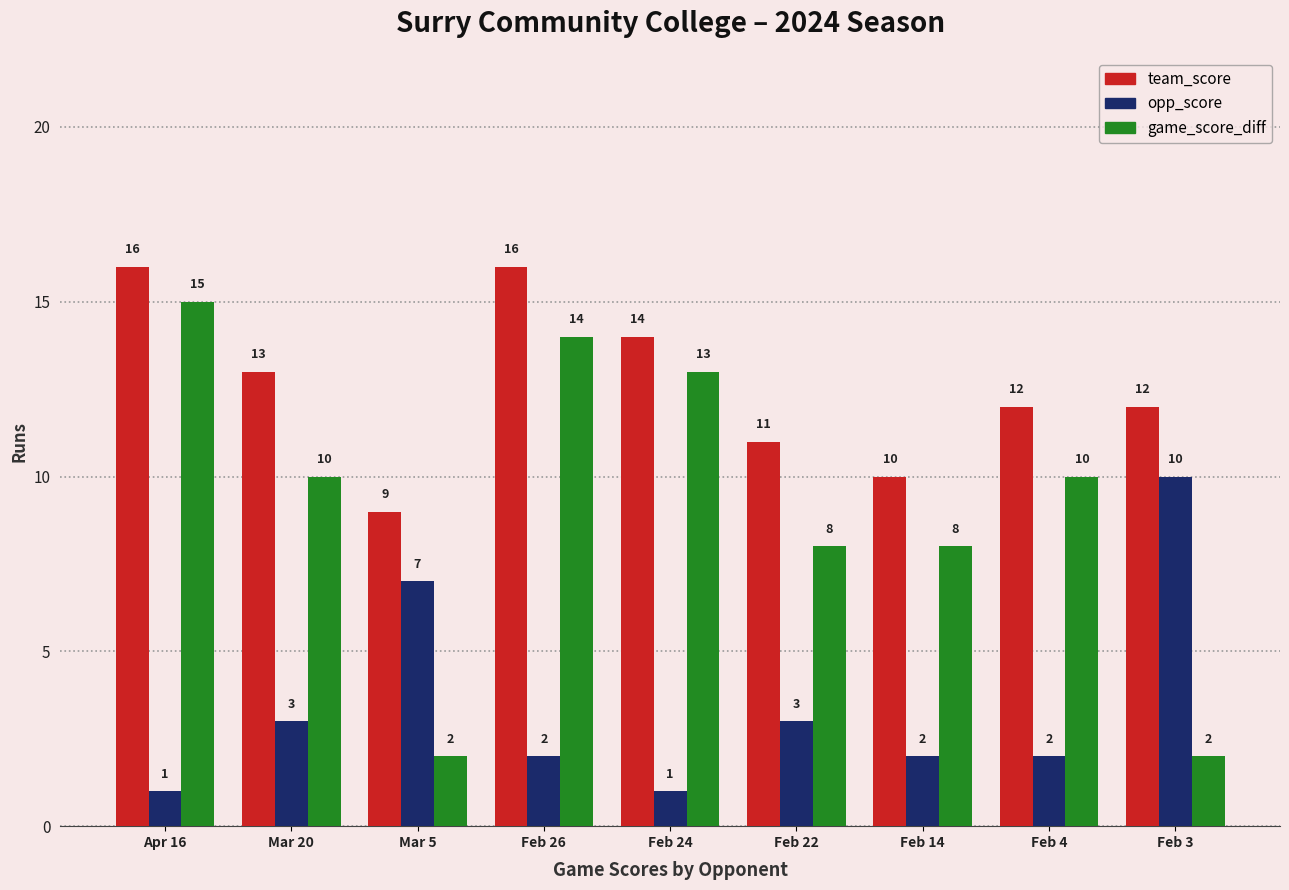

What is the spread (max minus min) of values at Feb 14?

8